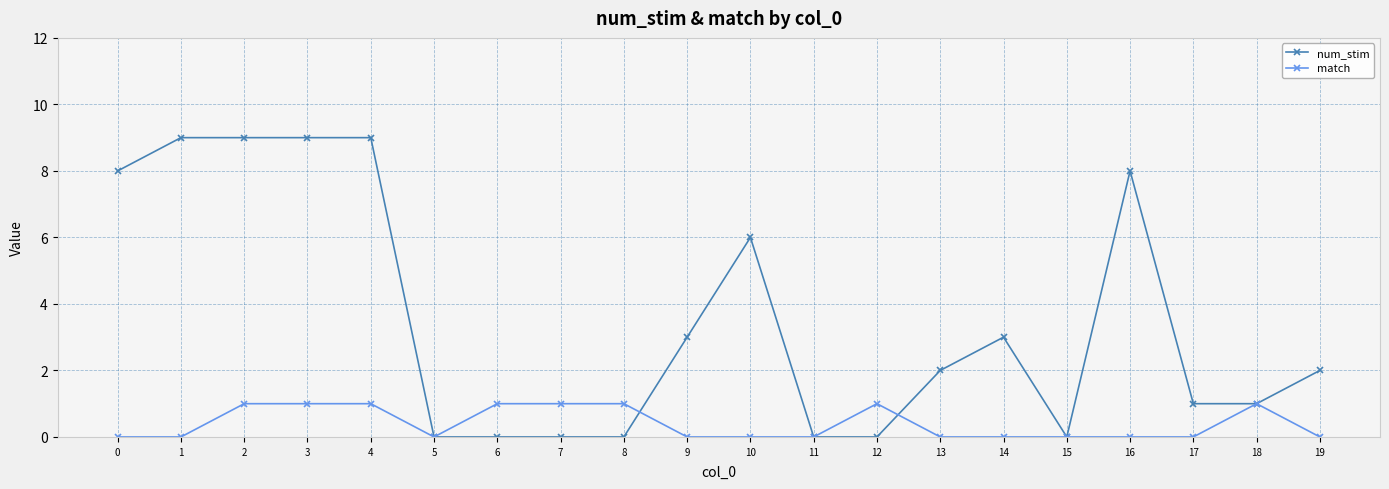

Rank the series by their maximum value, from lowest to highest.

match, num_stim